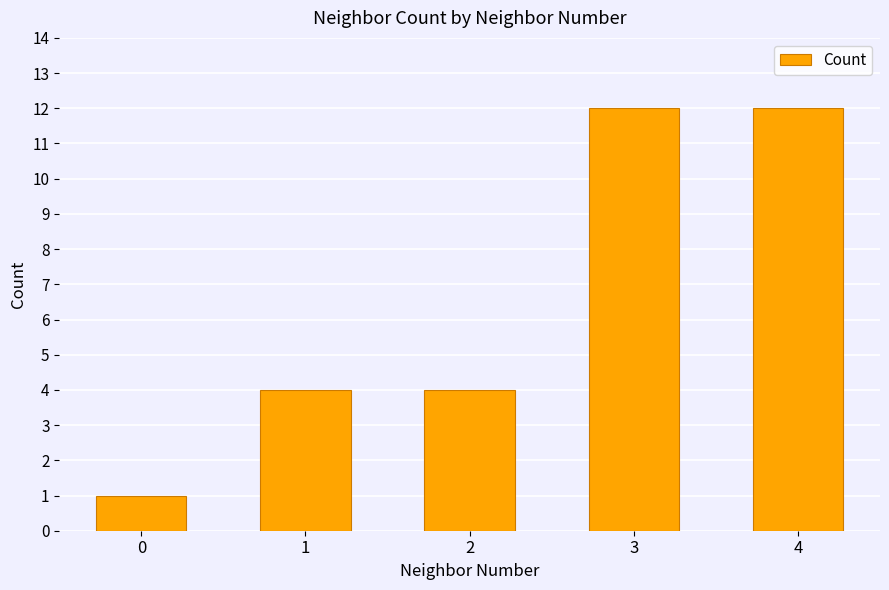

Reading left to right, extract all data points from this chart.

1	4	4	12	12